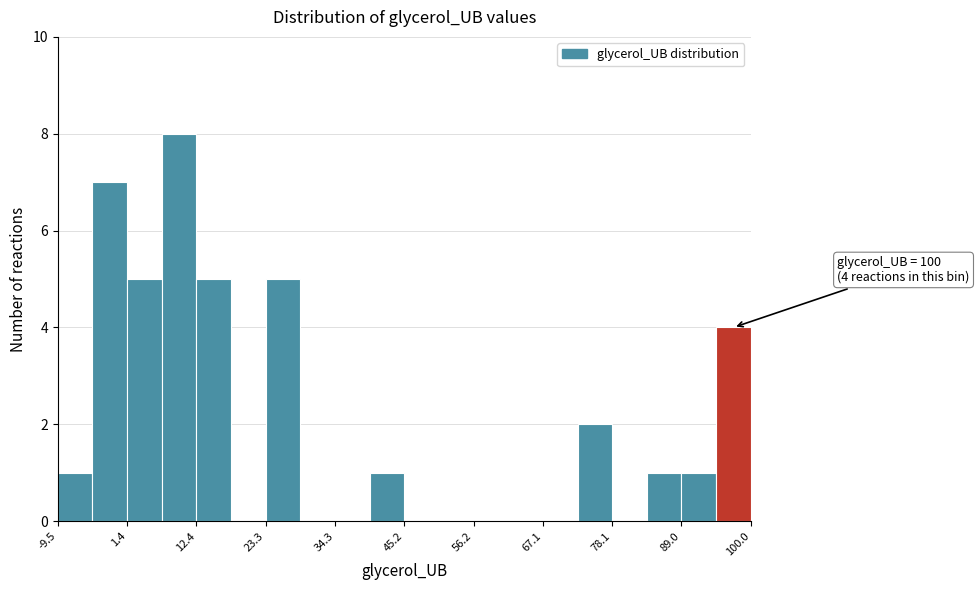

Around what value on the x-axis is the tallest bar? Give the approximate position of its centre, as read against the axis.

10